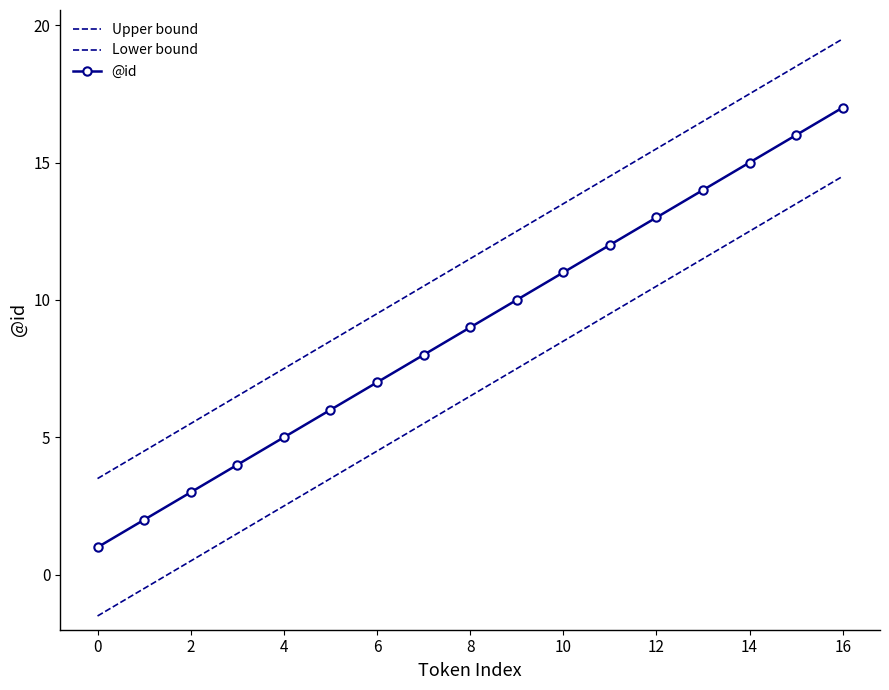

What is the maximum value for @id?

17.0